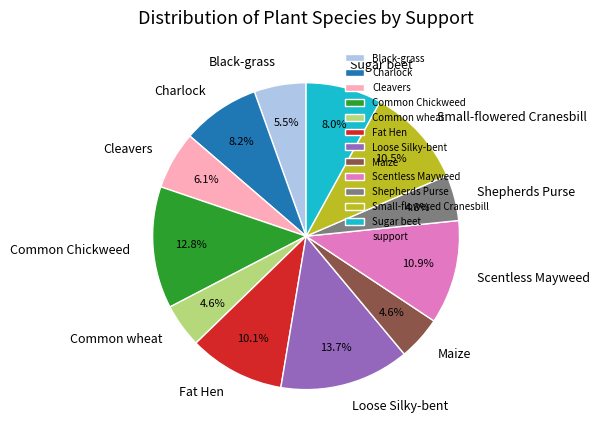

To the nearest percent, what is the combined percentage of Common wheat and Charlock?

13%